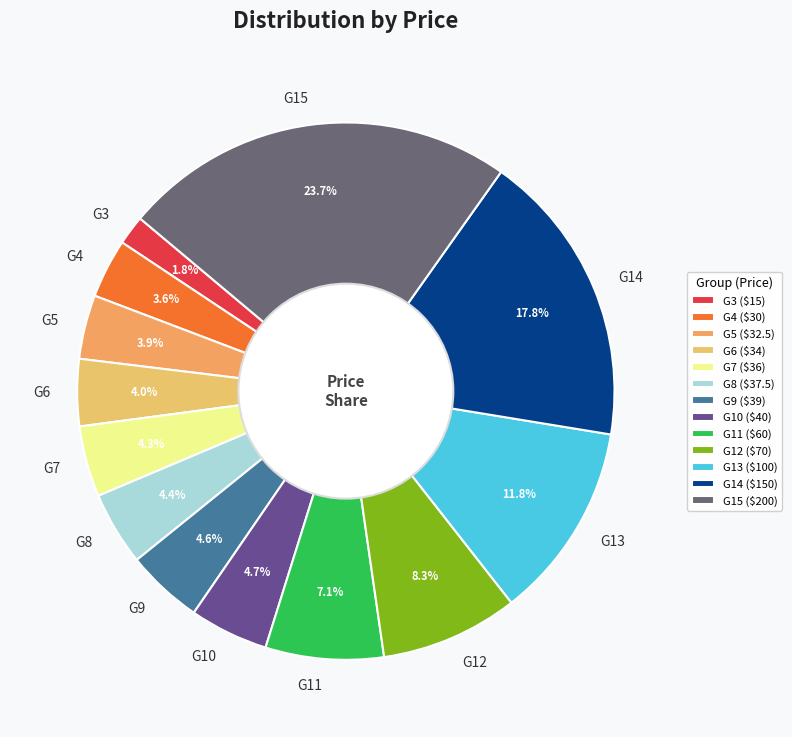

Is the sum of G12 and G3 greater than half?

No